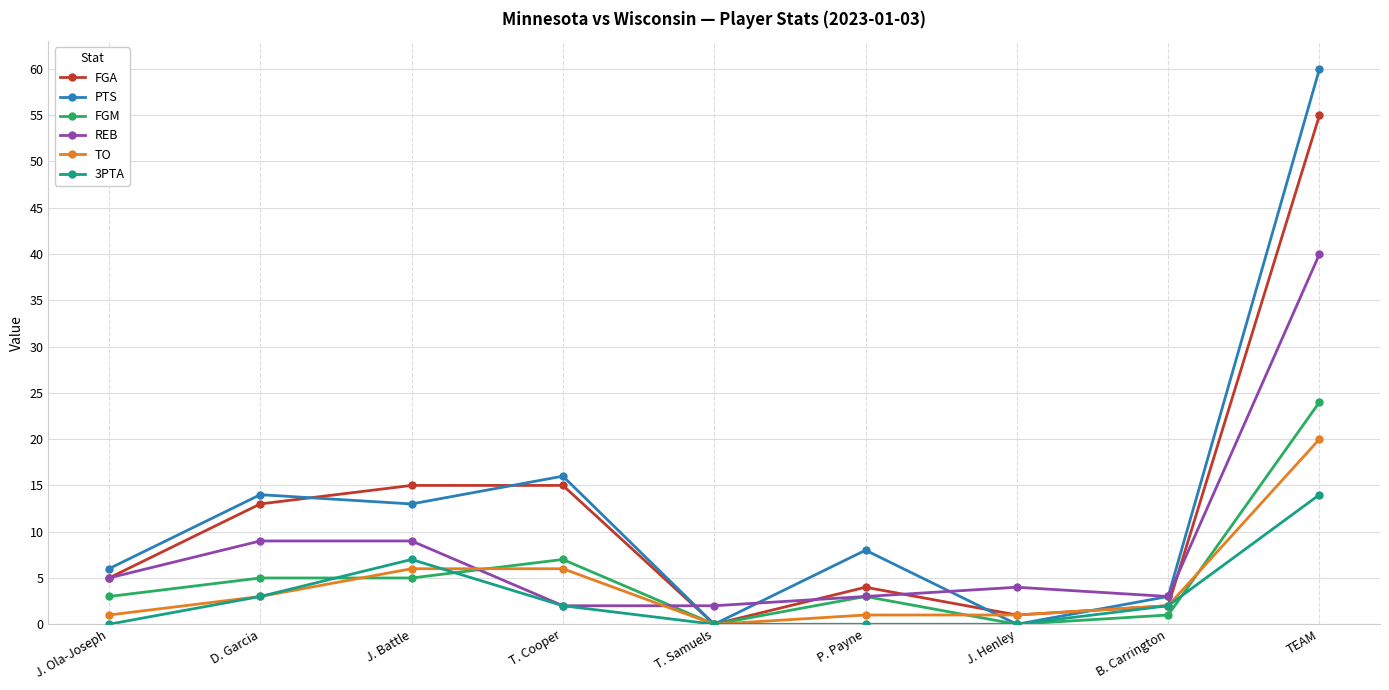

True or false: PTS has a value of 10 at D. Garcia.

False